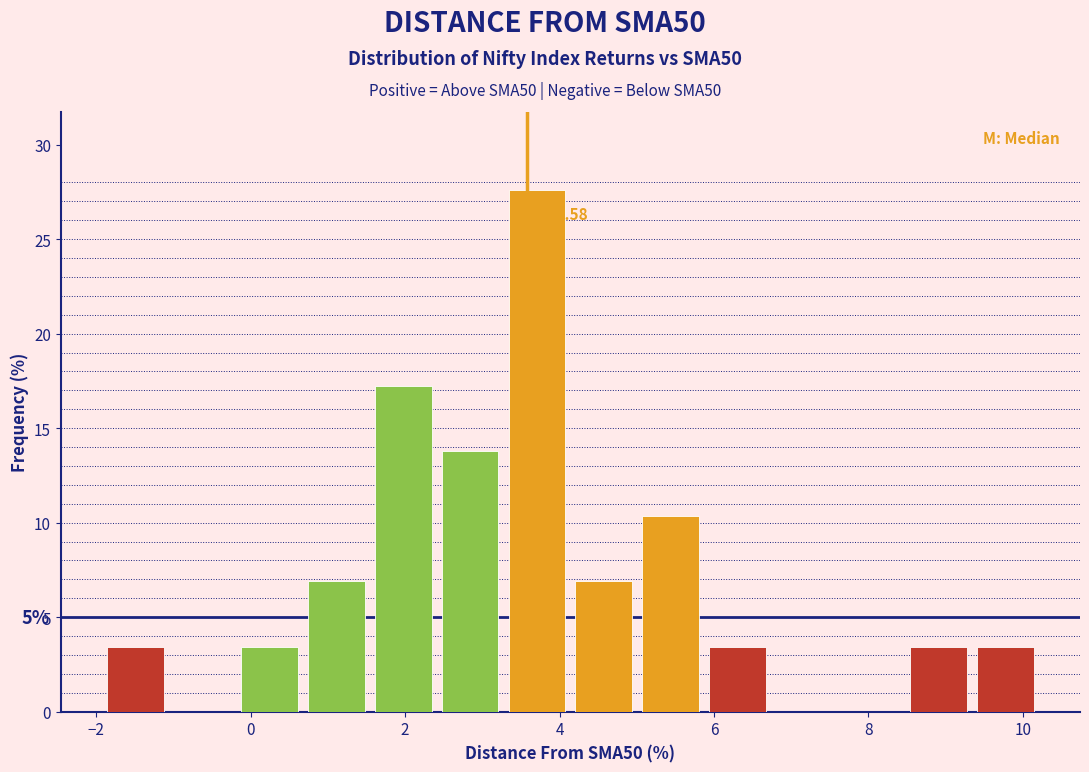

Over which range of the x-axis is the bar tallest?

3.2 to 4.2